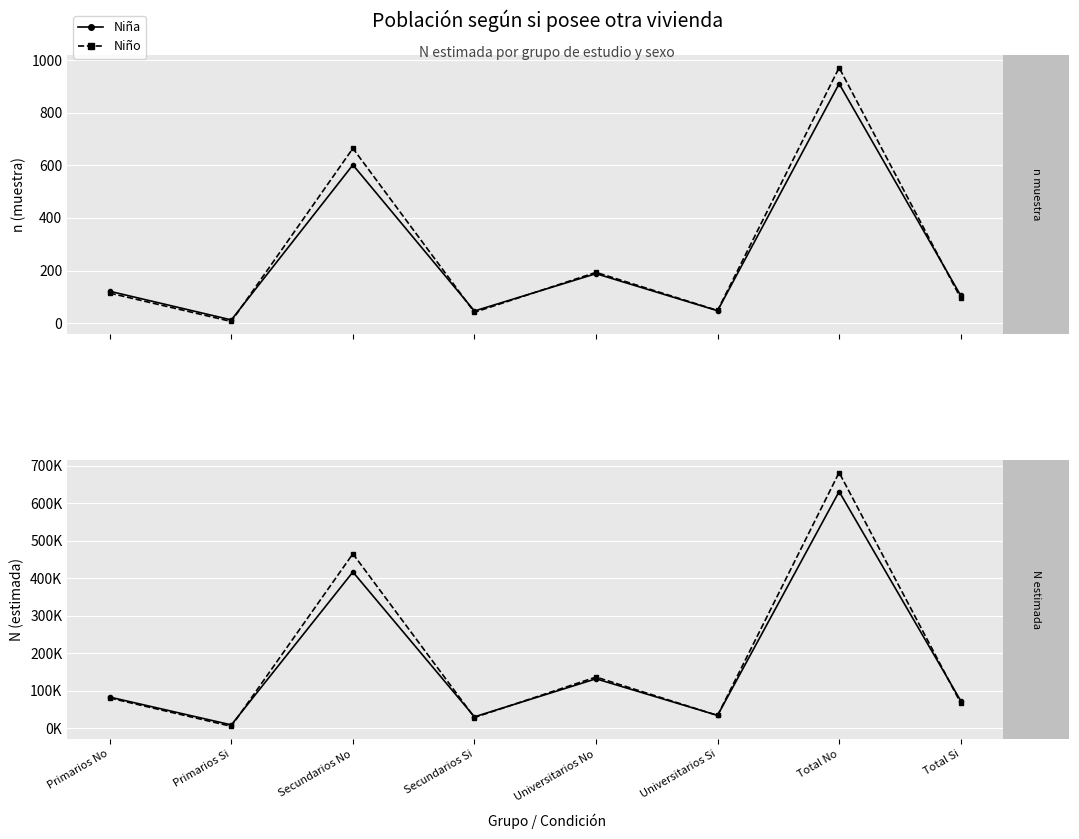

How many data points in Nino_n_muestra are above 114?

3